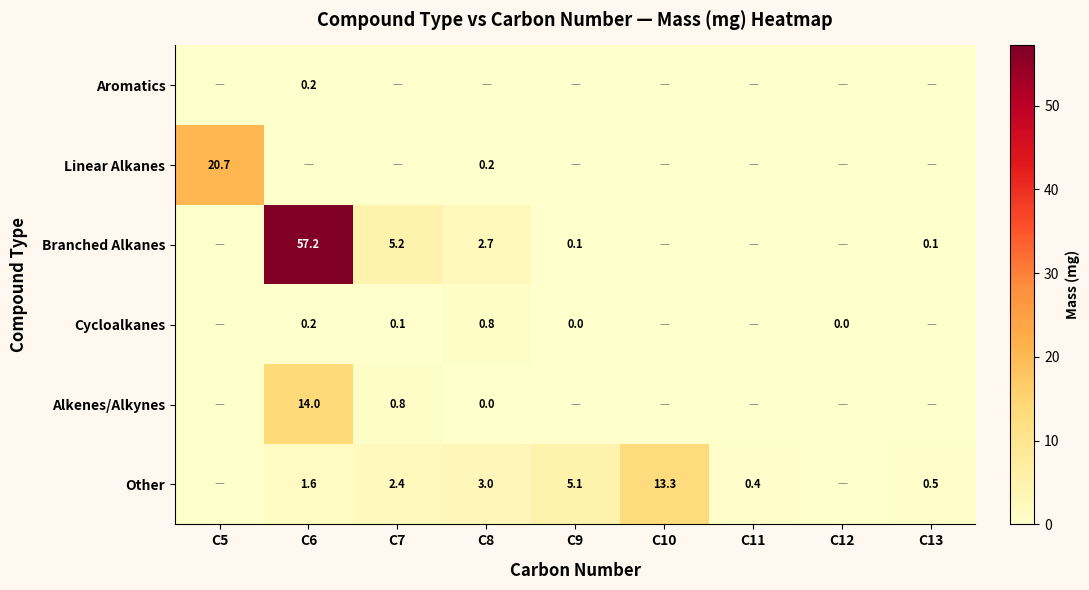

Is the value of Other at C11 greater than the value of Cycloalkanes at C8?

No